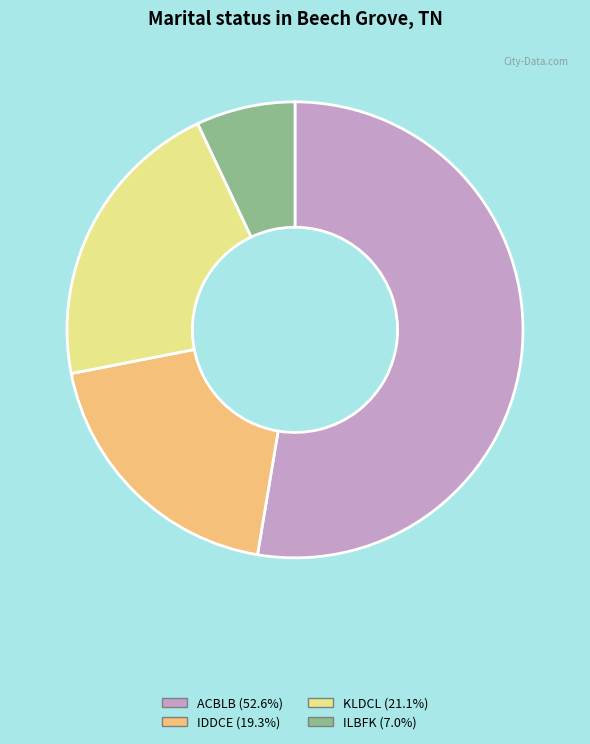

Does any single category account for the majority?

Yes